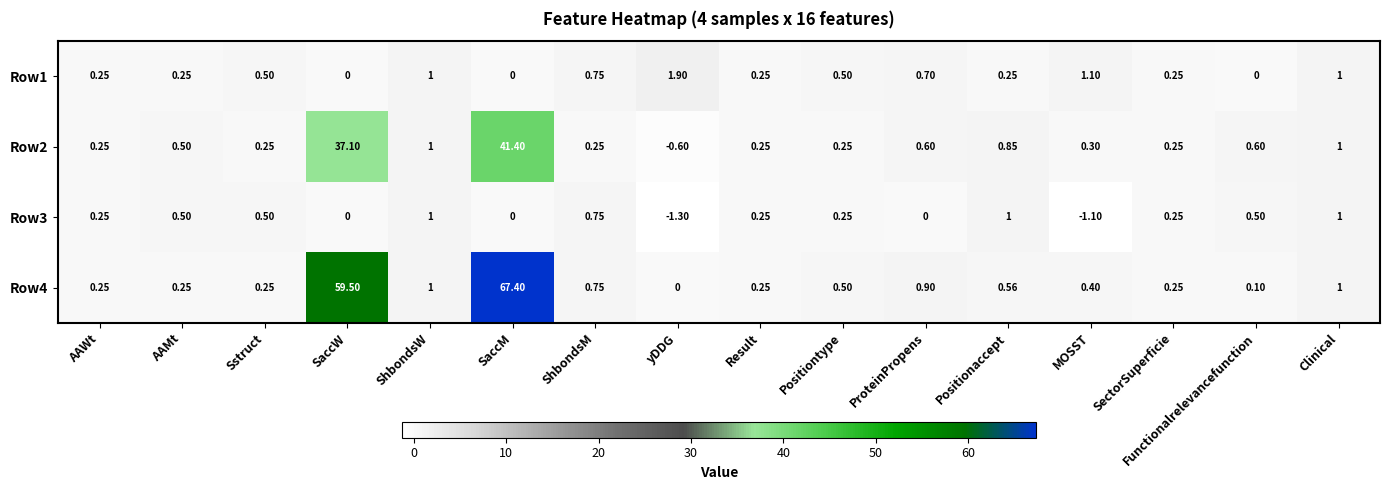

Where does the Row2 series first go above 0?

AAWt